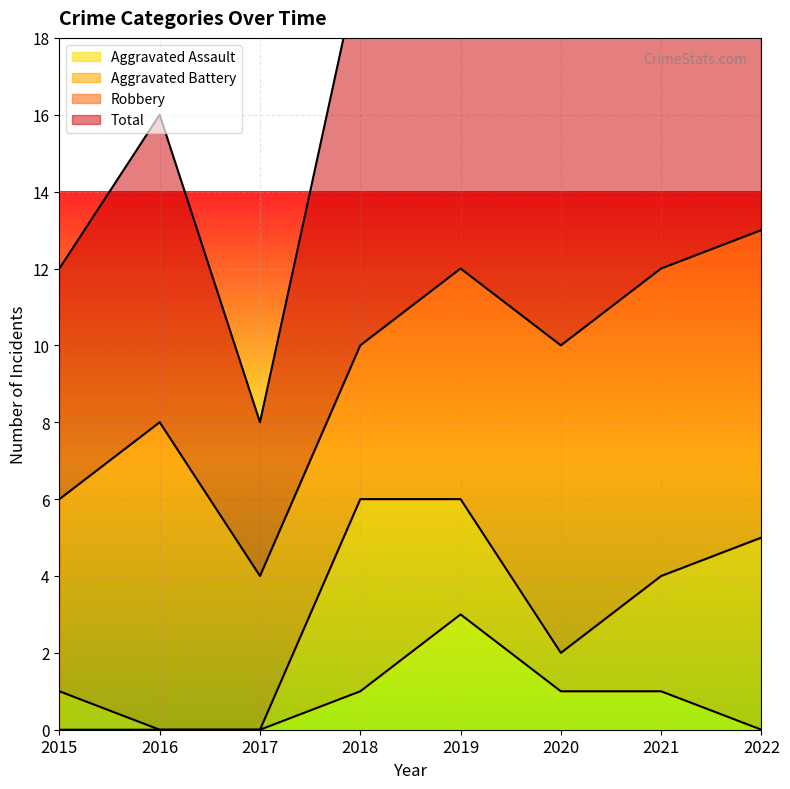

Count the number of categories in the chart.

8